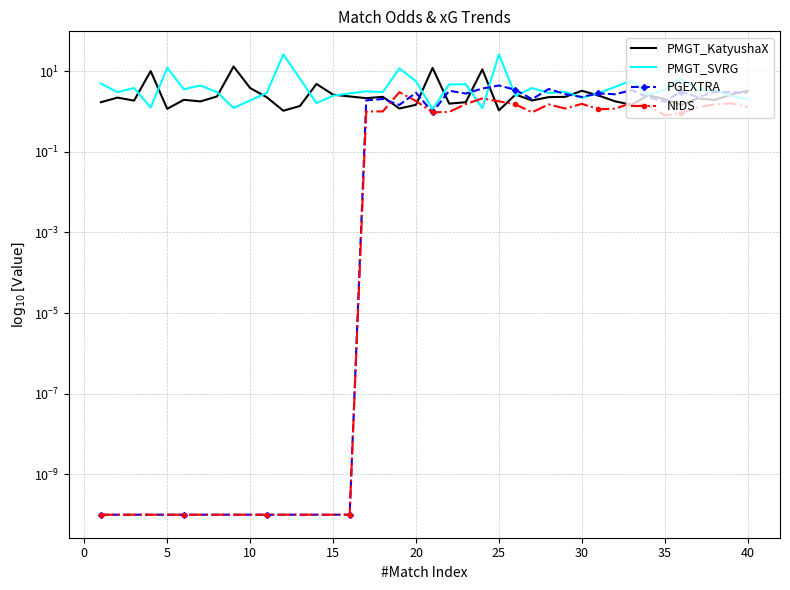

What is the sum of all PMGT_SVRG values?

193.1